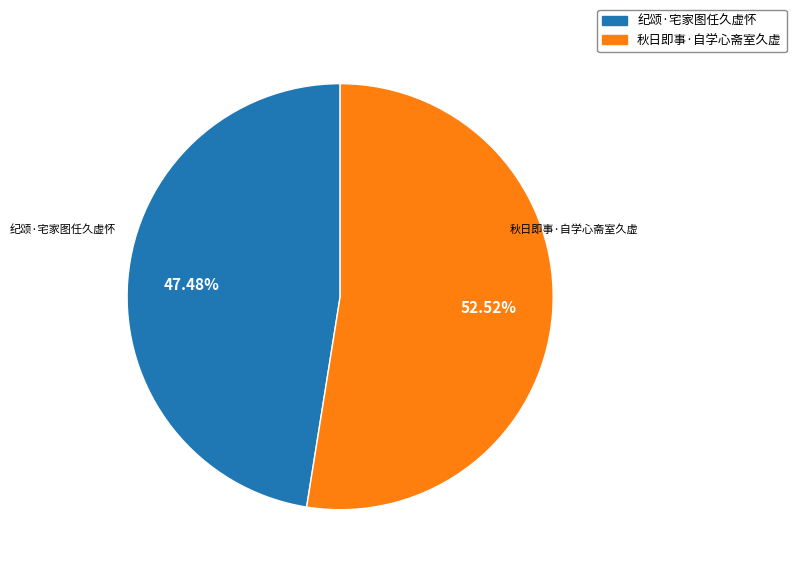

Rank the categories by value from highest to lowest.

秋日即事·自学心斋室久虚, 纪颂·宅家图任久虚怀